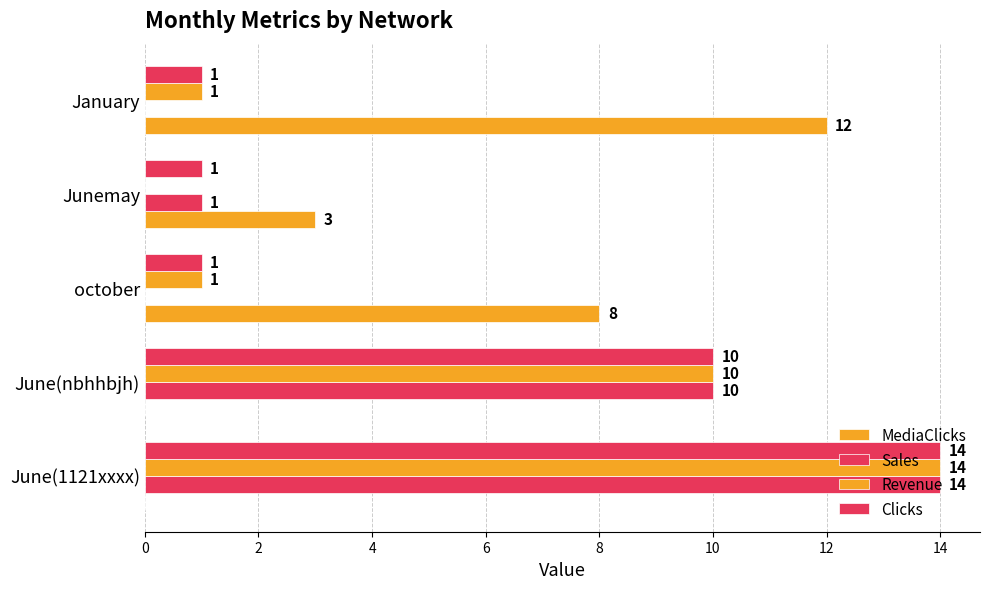

Reading left to right, what are all the values shown in this chart?

MediaClicks: 0	0	8	3	12
Sales: 14	10	0	1	0
Revenue: 14	10	1	0	1
Clicks: 14	10	1	1	1